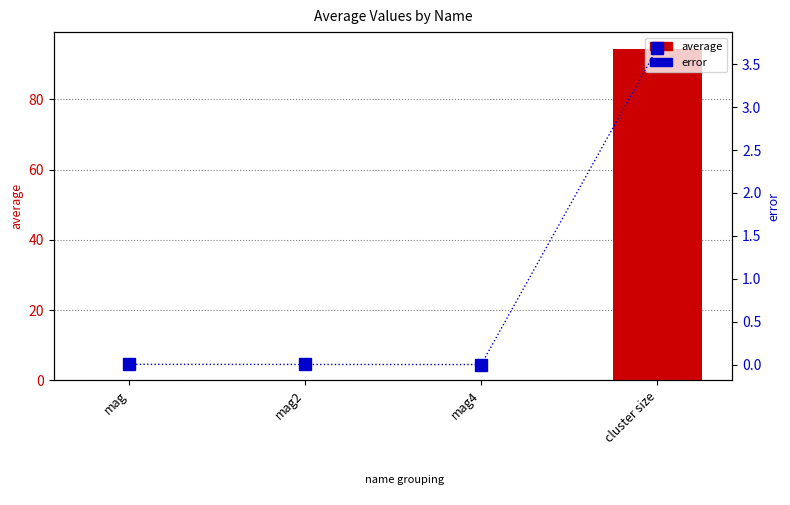

Rank the series by their average value, from highest to lowest.

average, error